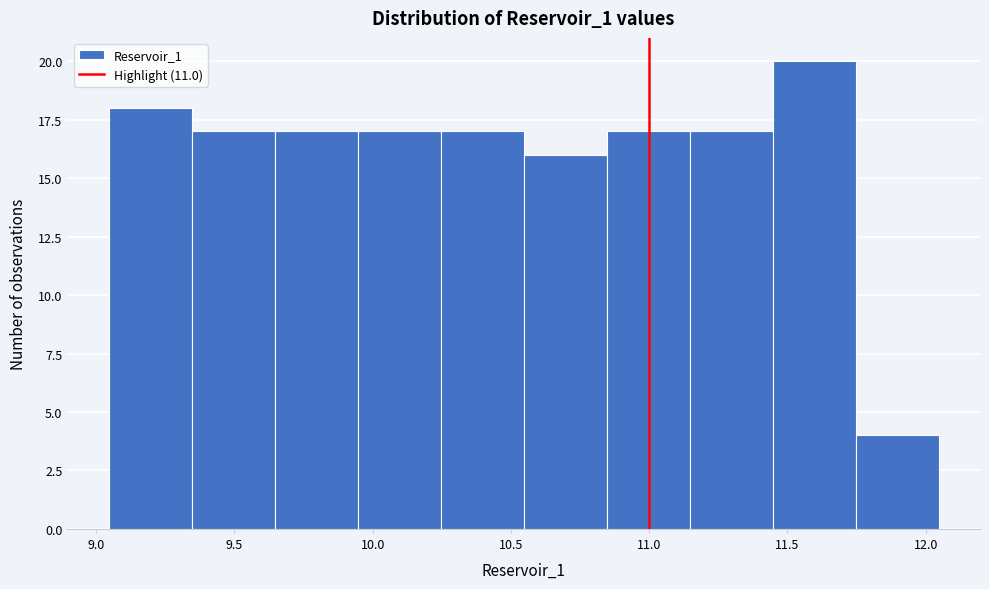

Reading left to right, list every bar in this chart as the range it spans on the x-axis followed by its height. Neither the bar edges nor the heights are printed on the chart, so give them approximately, as read against the axes.

9.05 to 9.35: 18
9.35 to 9.65: 17
9.65 to 9.95: 17
9.95 to 10.25: 17
10.25 to 10.55: 17
10.55 to 10.85: 16
10.85 to 11.15: 17
11.15 to 11.45: 17
11.45 to 11.75: 20
11.75 to 12.05: 4